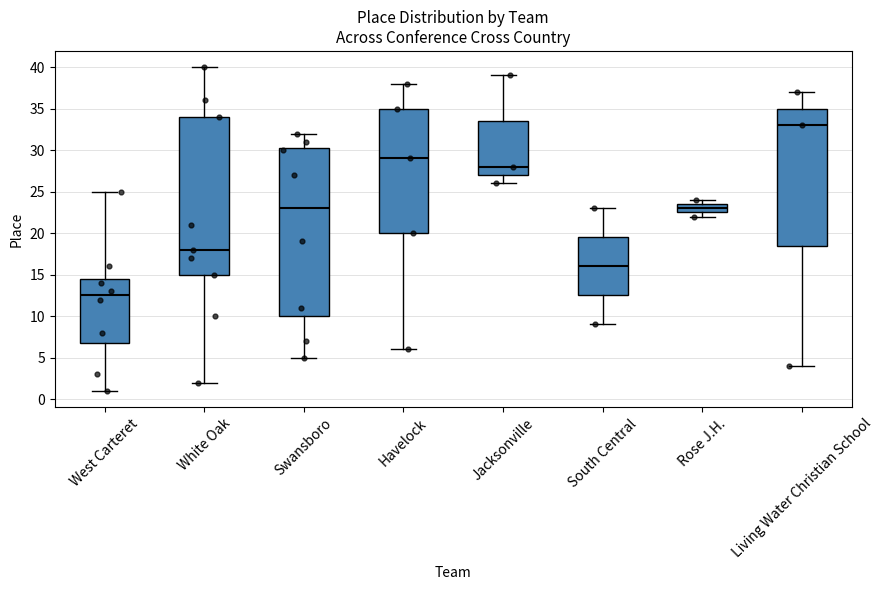

Reading left to right, read every box against the y-axis: the position of its median line, the range the box covers, and the ends of its whiskers. The values are not printed on the chart, so give them approximately, as read against the axis.

West Carteret: median 12.5, box 7.0 to 14.5, whiskers 1.0 to 25.0
White Oak: median 18.0, box 15.0 to 34.0, whiskers 2.0 to 40.0
Swansboro: median 23.0, box 10.0 to 30.5, whiskers 5.0 to 32.0
Havelock: median 29.0, box 20.0 to 35.0, whiskers 6.0 to 38.0
Jacksonville: median 28.0, box 27.0 to 33.5, whiskers 26.0 to 39.0
South Central: median 16.0, box 12.5 to 19.5, whiskers 9.0 to 23.0
Rose J.H.: median 23.0, box 22.5 to 23.5, whiskers 22.0 to 24.0
Living Water Christian School: median 33.0, box 18.5 to 35.0, whiskers 4.0 to 37.0